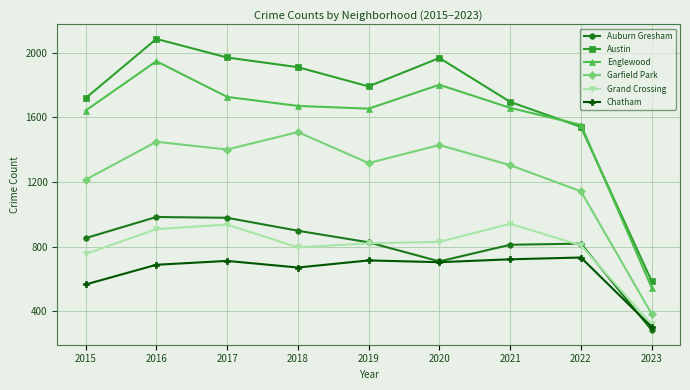

True or false: Garfield Park and Grand Crossing intersect in this chart.

False